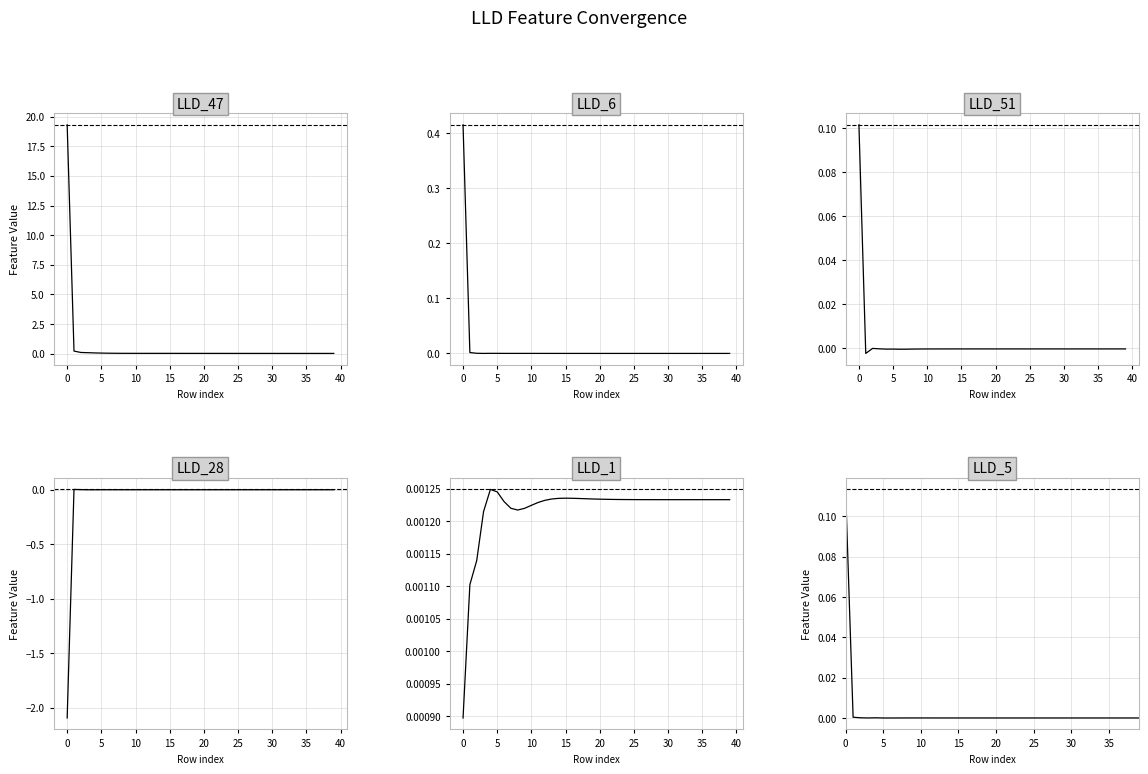

The LLD_51 series shows -0.0 at 30. True or false?

True